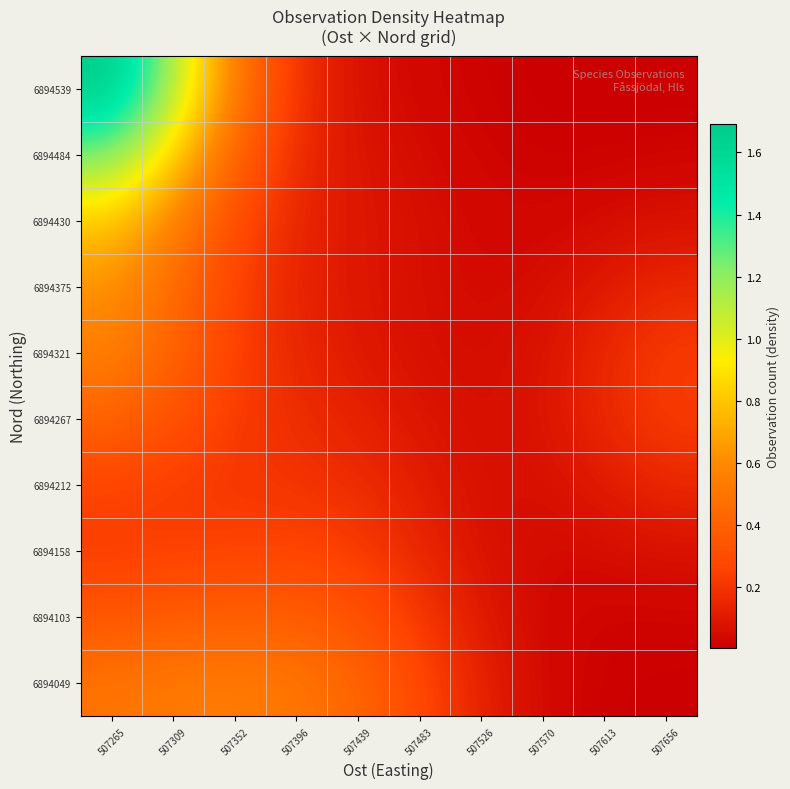

What is the spread (max minus min) of values at 507483?

0.2